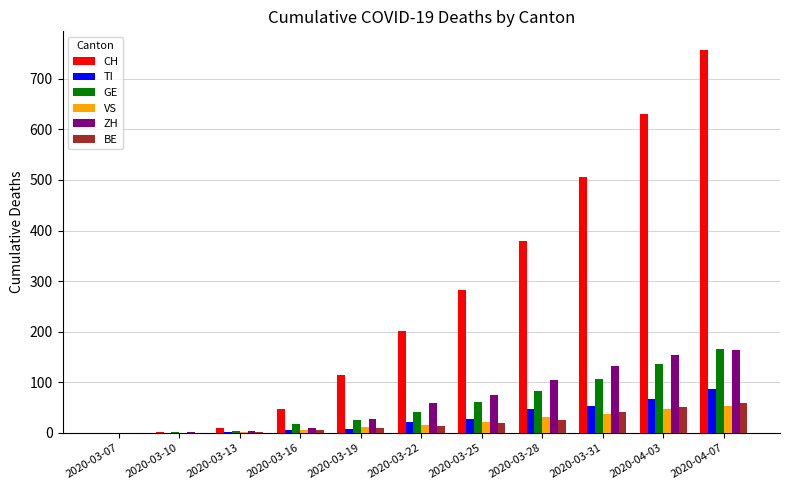

Are the bars horizontal?

No